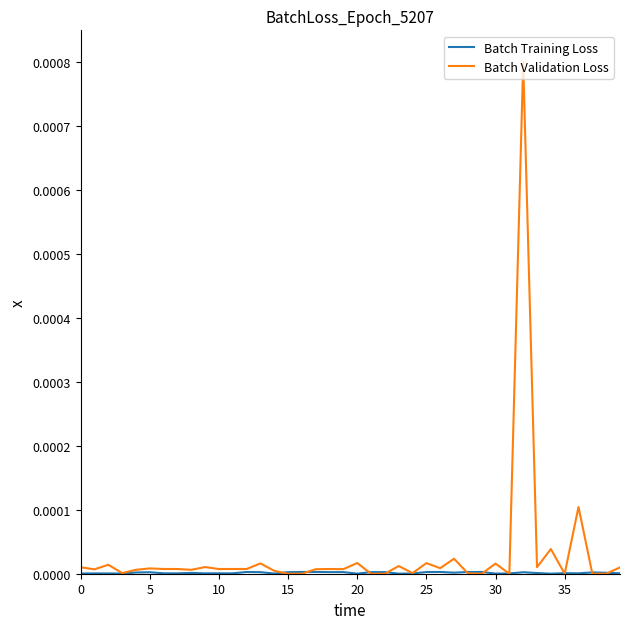

Which series has the largest range (max minus min)?

Batch Validation Loss